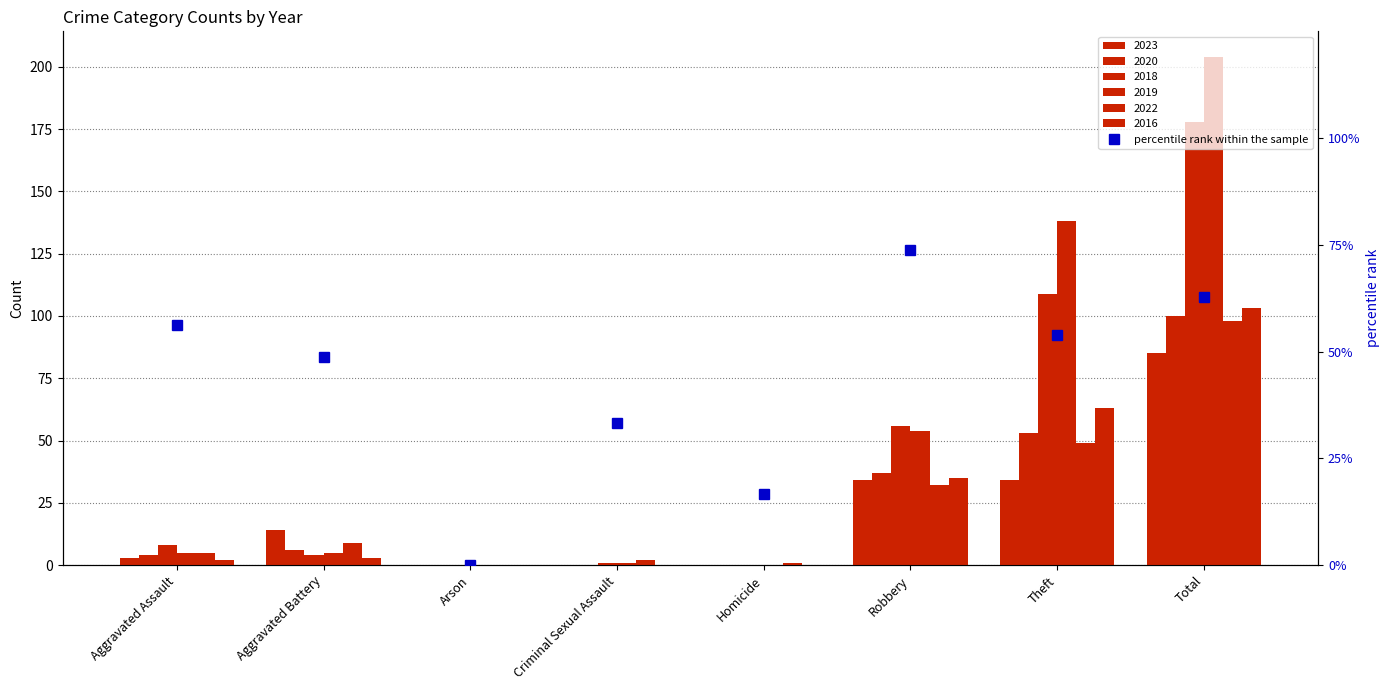

List the labels in order of value, largest first.

Robbery, Total, Aggravated Assault, Theft, Aggravated Battery, Criminal Sexual Assault, Homicide, Arson